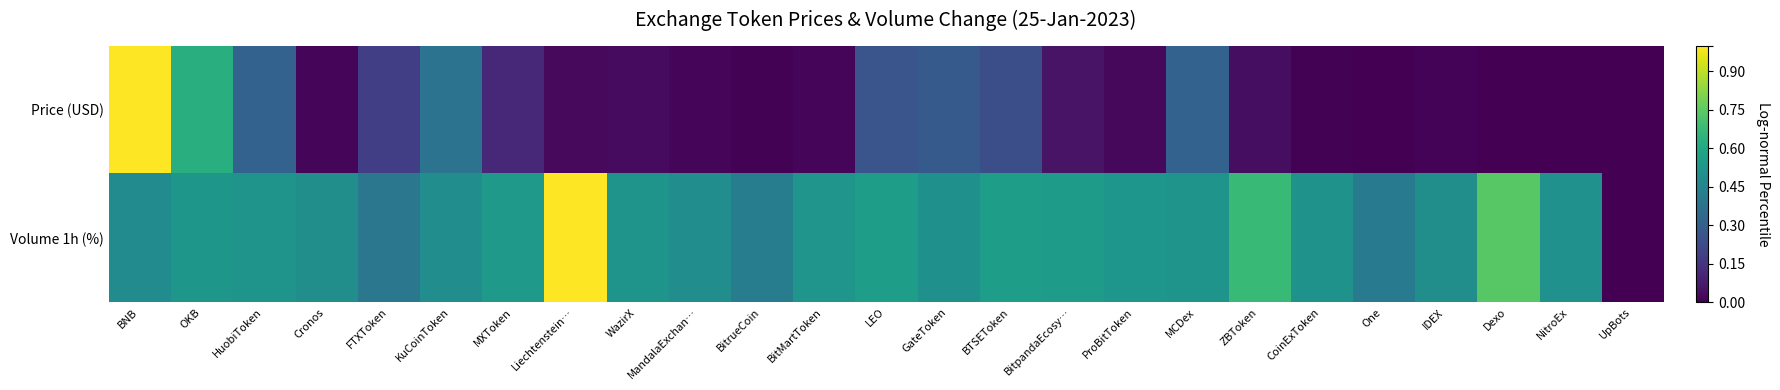

Rank the series at MandalaExchan… from lowest to highest value.

Price (USD), Volume 1h (%)